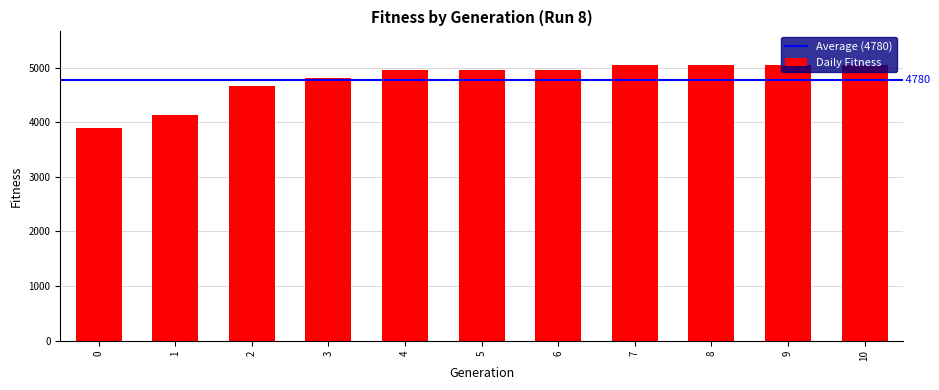

Read the value at 5.

4952